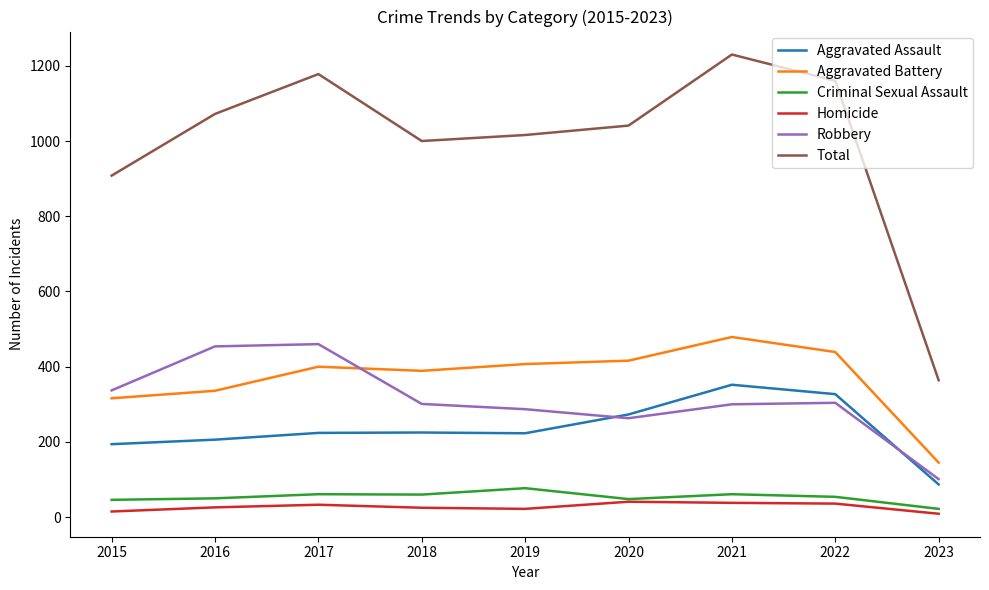

Where is Total nearest to the value 797?

2015